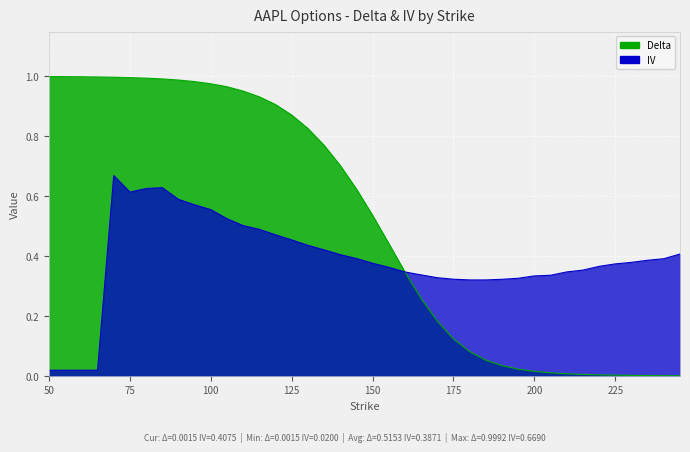

Reading left to right, extract all data points from this chart.

delta: 50=1.0	55=1.0	60=1.0	65=1.0	70=1.0	75=1.0	80=1.0	85=1.0	90=1.0	95=1.0	100=1.0	105=1.0	110=1.0	115=0.9	120=0.9	125=0.9	130=0.8	135=0.8	140=0.7	145=0.6	150=0.5	155=0.4	160=0.3	165=0.3	170=0.2	175=0.1	180=0.1	185=0.1	190=0.0	195=0.0	200=0.0	205=0.0	210=0.0	215=0.0	220=0.0	225=0.0	230=0.0	235=0.0	240=0.0	245=0.0
iv: 50=0.0	55=0.0	60=0.0	65=0.0	70=0.7	75=0.6	80=0.6	85=0.6	90=0.6	95=0.6	100=0.6	105=0.5	110=0.5	115=0.5	120=0.5	125=0.5	130=0.4	135=0.4	140=0.4	145=0.4	150=0.4	155=0.4	160=0.3	165=0.3	170=0.3	175=0.3	180=0.3	185=0.3	190=0.3	195=0.3	200=0.3	205=0.3	210=0.3	215=0.4	220=0.4	225=0.4	230=0.4	235=0.4	240=0.4	245=0.4